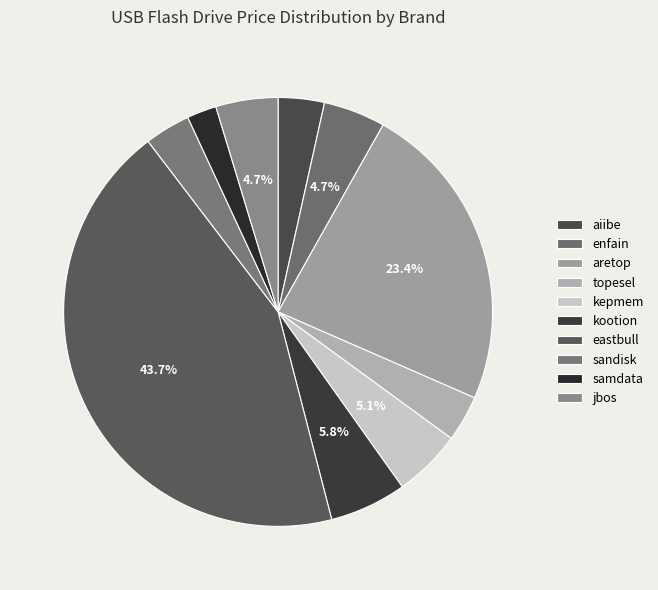

Count the number of slices in the pie.

10